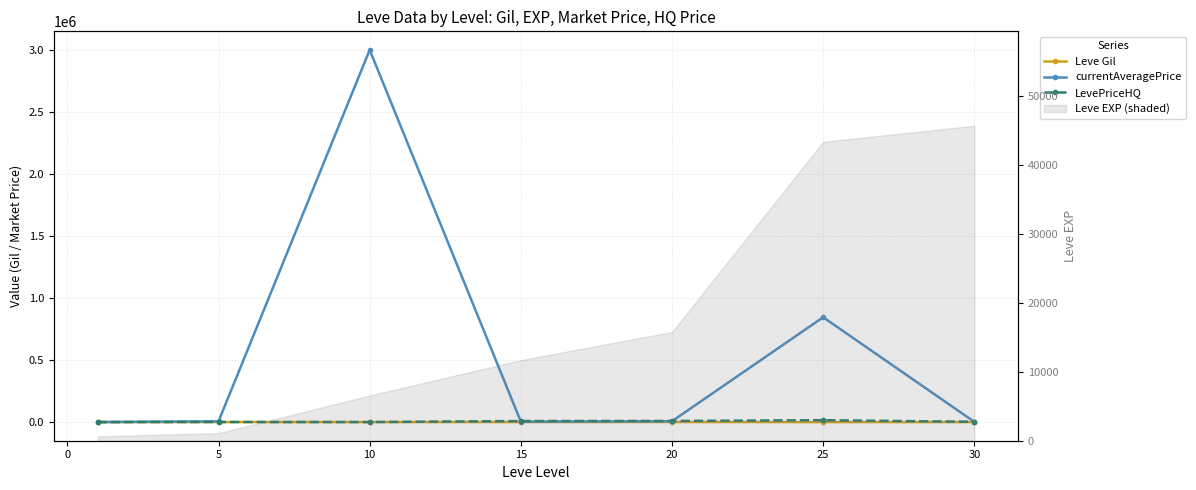

True or false: Leve Gil has more than 1 points higher than both neighbors.

False